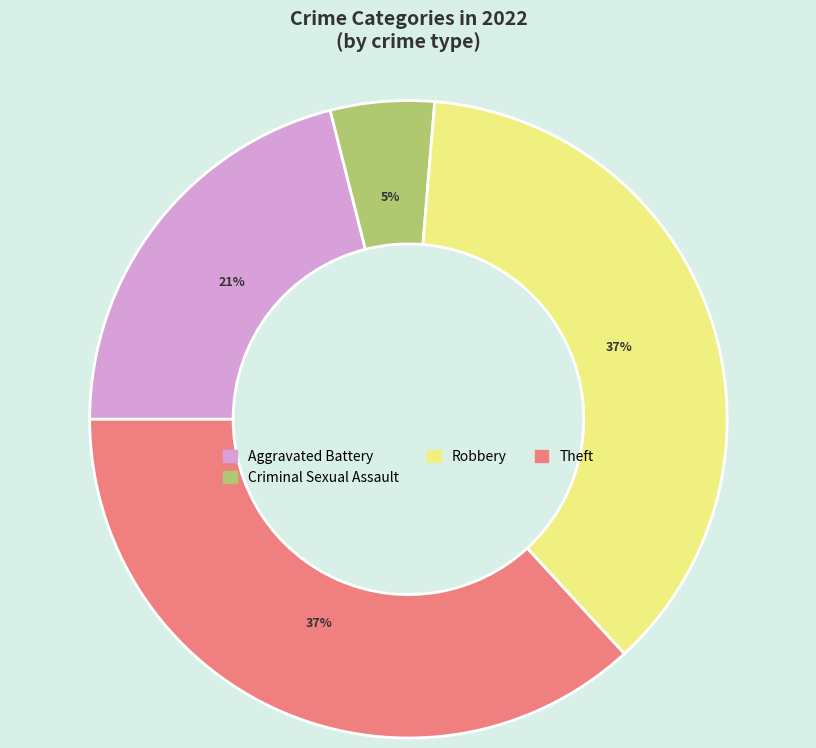

Does Aggravated Battery represent more than half of the total?

No